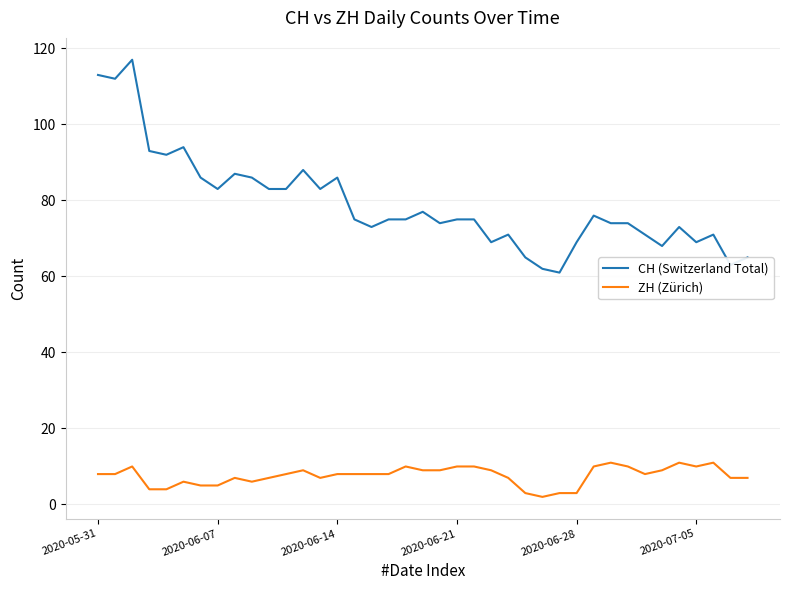

What is the minimum value for CH (Switzerland Total)?

61